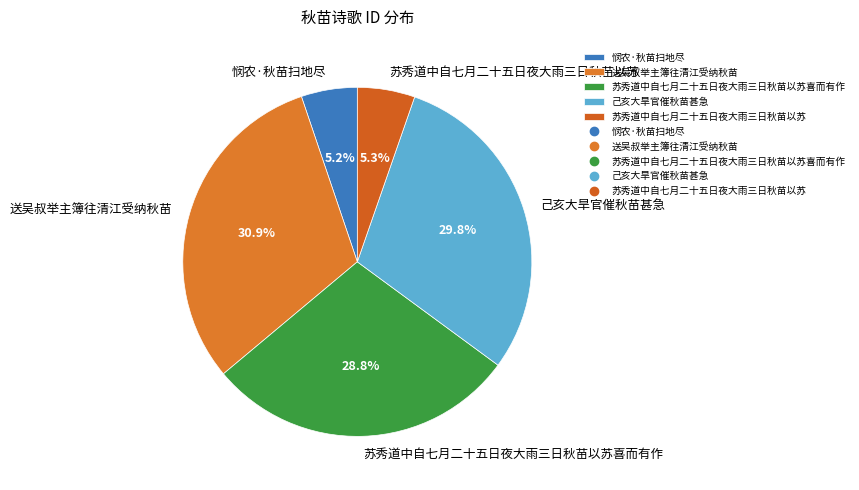

Is the sum of 苏秀道中自七月二十五日夜大雨三日秋苗以苏喜而有作 and 送吴叔举主簿往清江受纳秋苗 greater than half?

Yes